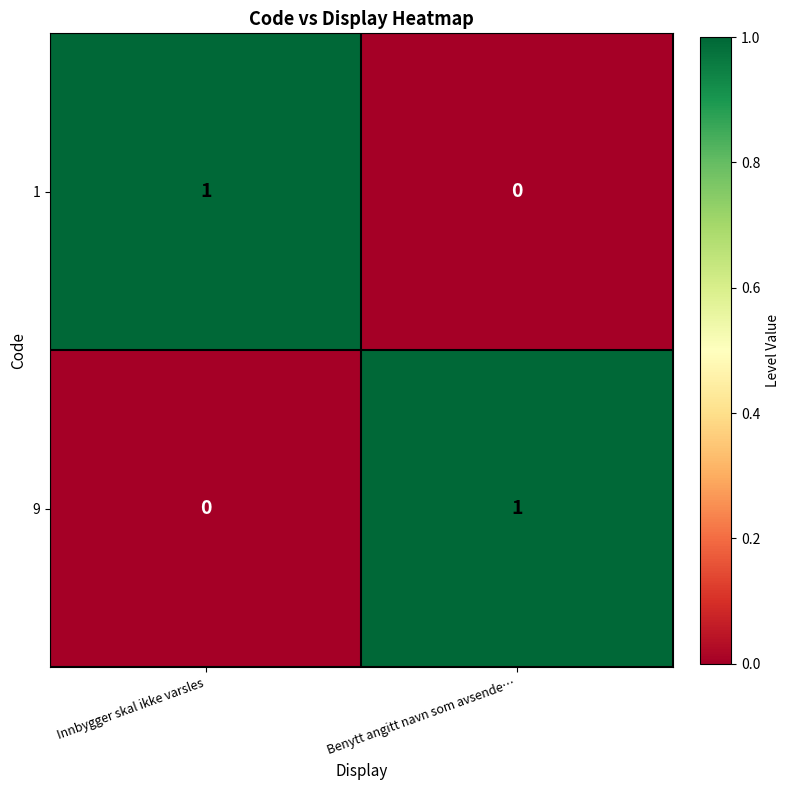

Reading left to right, list all the values displayed in this chart.

1: Innbygger skal ikke varsles=1	Benytt angitt navn som avsende…=0
9: Innbygger skal ikke varsles=0	Benytt angitt navn som avsende…=1